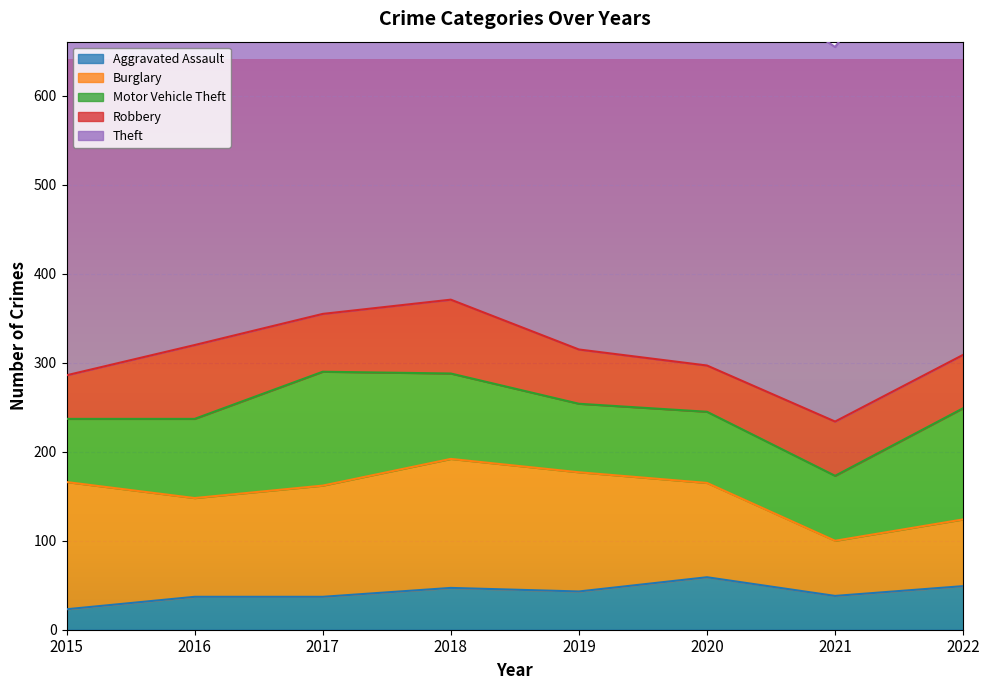

Reading left to right, extract all data points from this chart.

Aggravated Assault: 23	37	37	47	43	59	38	49
Burglary: 143	111	125	145	134	106	62	75
Motor Vehicle Theft: 71	89	128	96	77	80	73	125
Robbery: 49	83	65	83	61	52	61	60
Theft: 383	407	522	516	561	455	421	544